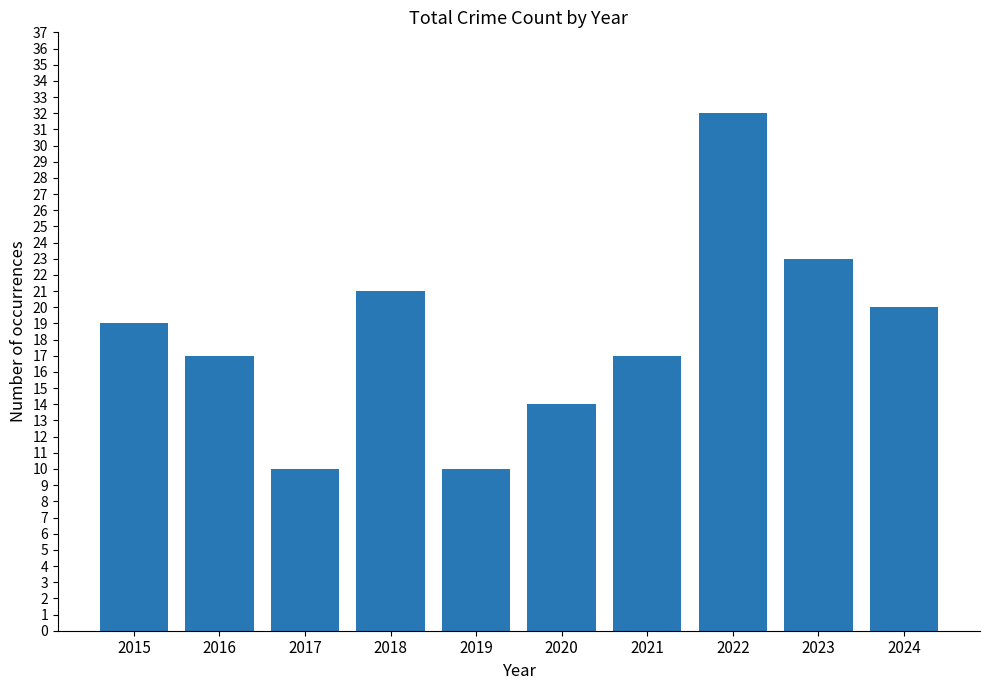

The value at 2018 is 10. True or false?

False